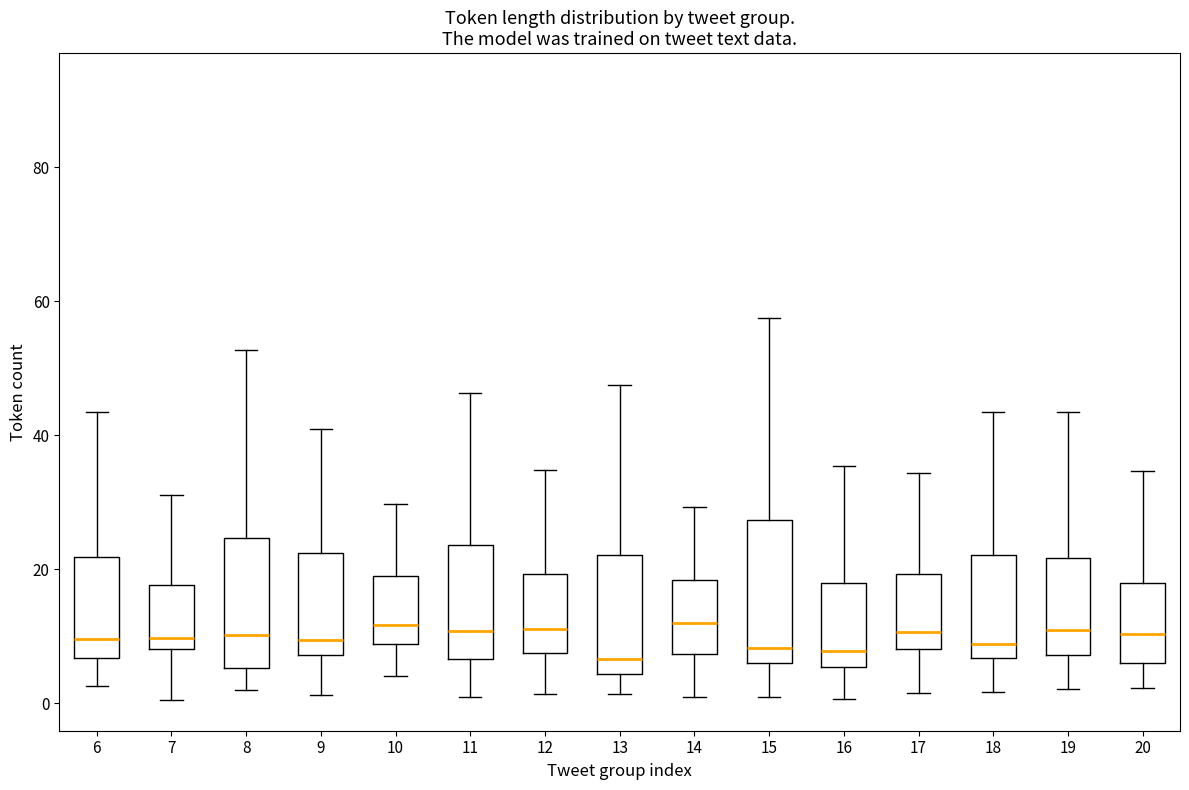

Reading left to right, transcribe this box plot: for each box, give where its median line is, the range the box spans, and where its two whiskers end, as read against the y-axis. The values are not printed on the chart, so give them approximately, as read against the axis.

6: median 10, box 6 to 22, whiskers 2 to 44
7: median 10, box 8 to 18, whiskers 0 to 32
8: median 10, box 6 to 24, whiskers 2 to 52
9: median 10, box 8 to 22, whiskers 2 to 40
10: median 12, box 8 to 20, whiskers 4 to 30
11: median 10, box 6 to 24, whiskers 2 to 46
12: median 12, box 8 to 20, whiskers 2 to 34
13: median 6, box 4 to 22, whiskers 2 to 48
14: median 12, box 8 to 18, whiskers 0 to 30
15: median 8, box 6 to 28, whiskers 0 to 58
16: median 8, box 6 to 18, whiskers 0 to 36
17: median 10, box 8 to 20, whiskers 2 to 34
18: median 8, box 6 to 22, whiskers 2 to 44
19: median 10, box 8 to 22, whiskers 2 to 44
20: median 10, box 6 to 18, whiskers 2 to 34